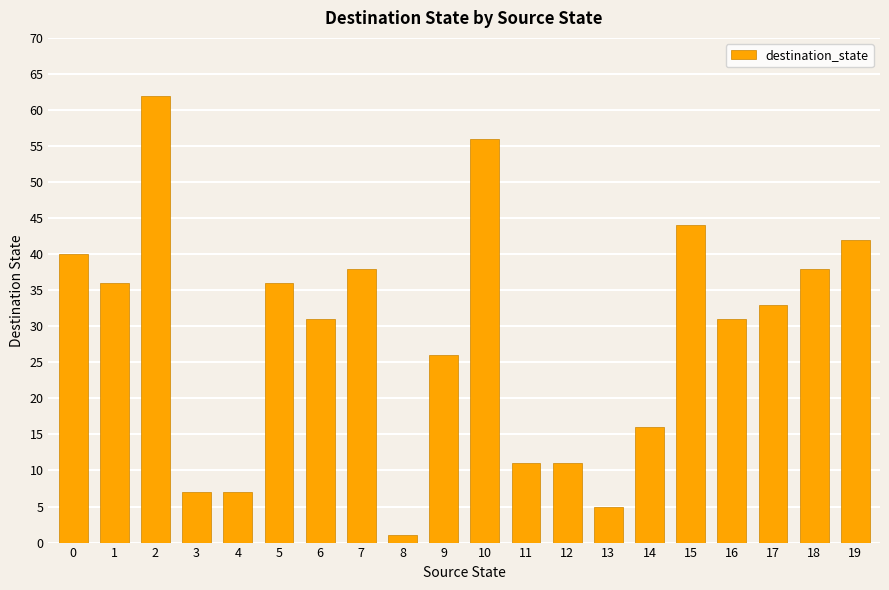

Approximately how many times larger is the value at 3 compared to 5?

0.2